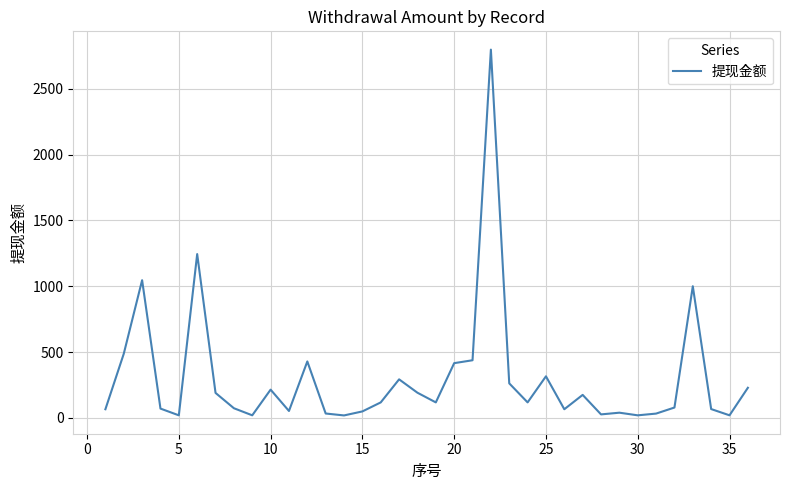

How many lines are shown in the chart?

1